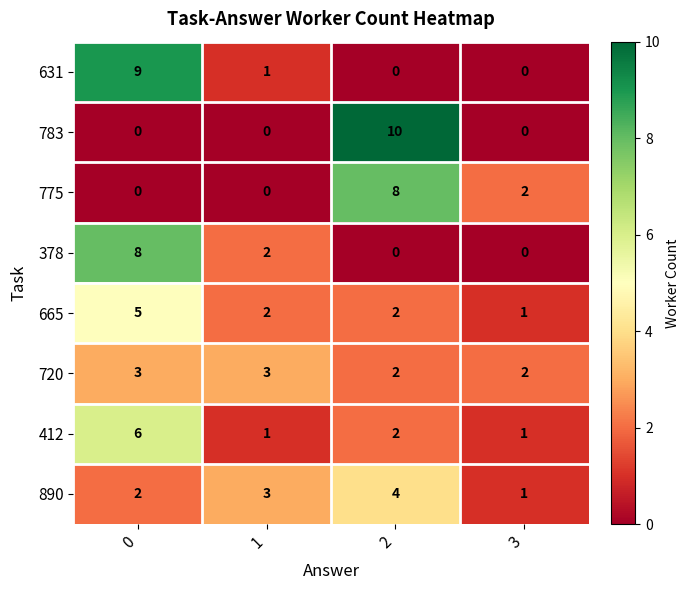

What is the total value across all series at 3?

7